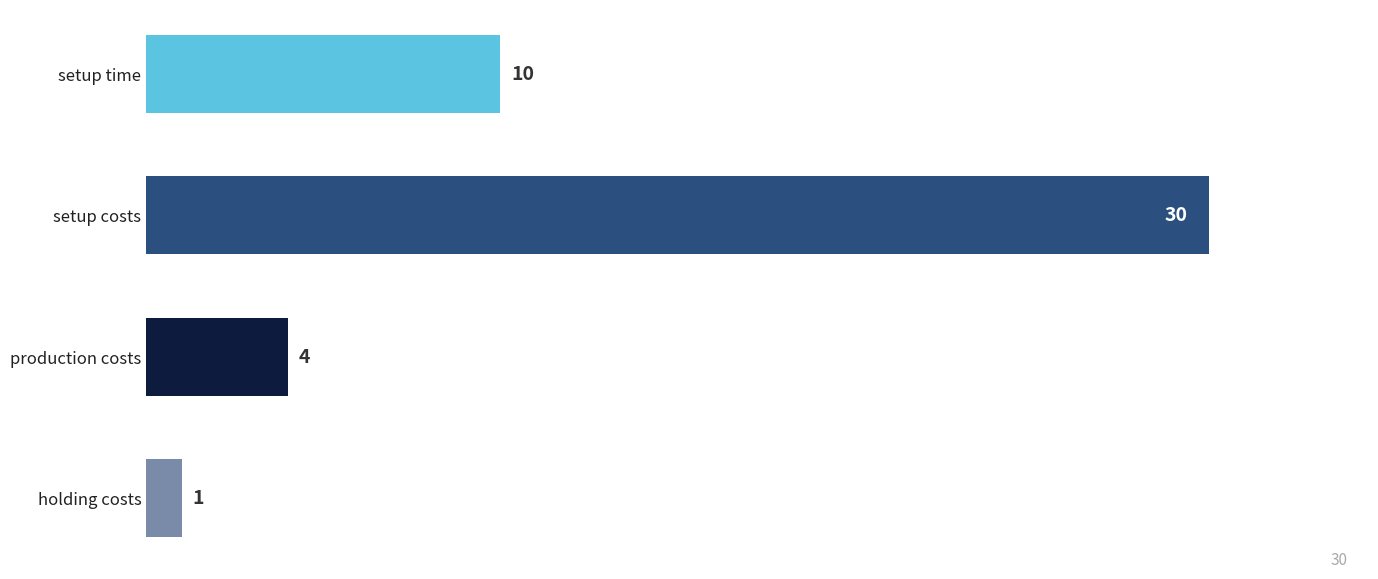

Where is the data nearest to the value 15?

setup time